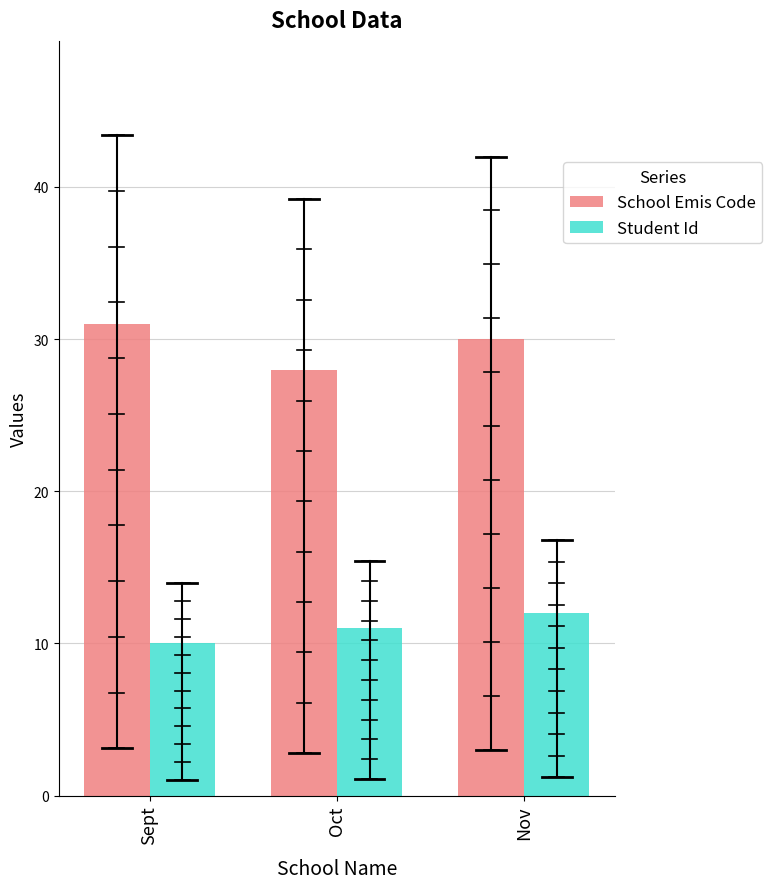

Between Sept and Nov, which series saw the biggest shift?

Student Id